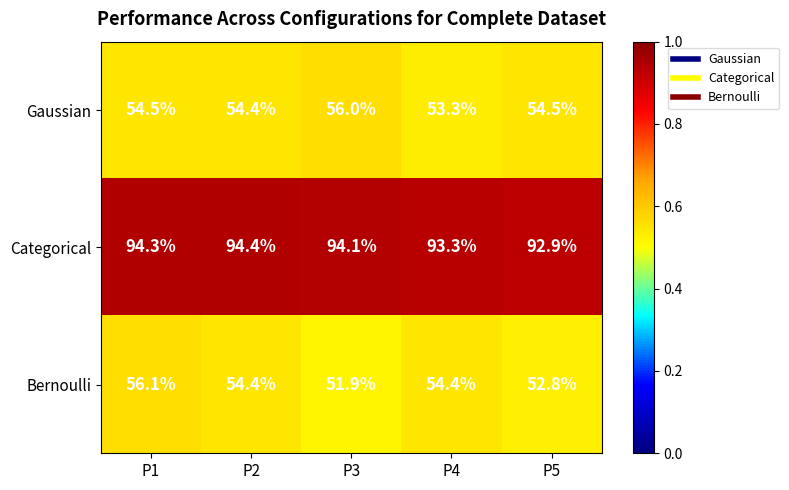

Count the number of data series in this chart.

3